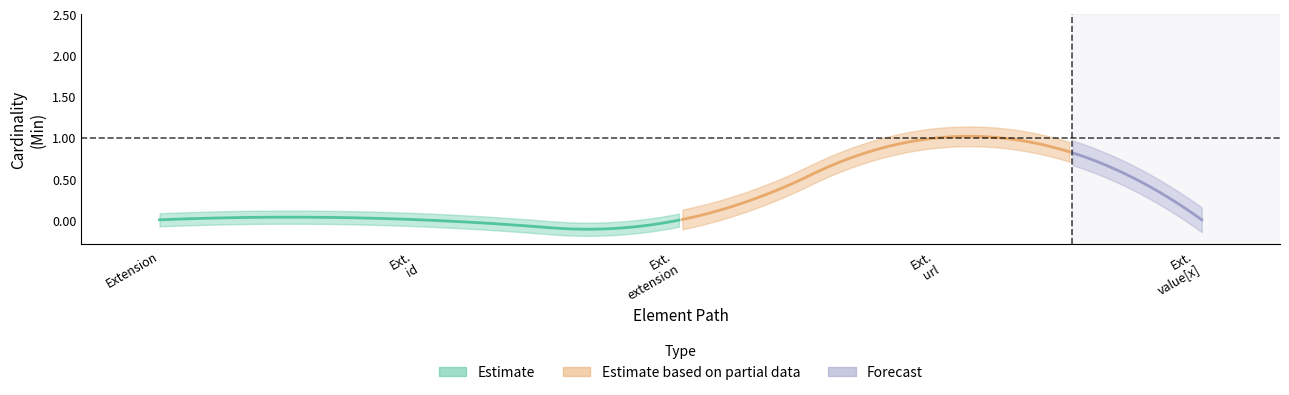

Rank the categories by Min value from lowest to highest.

Extension, Extension.id, Extension.extension, Extension.value[x], Extension.url